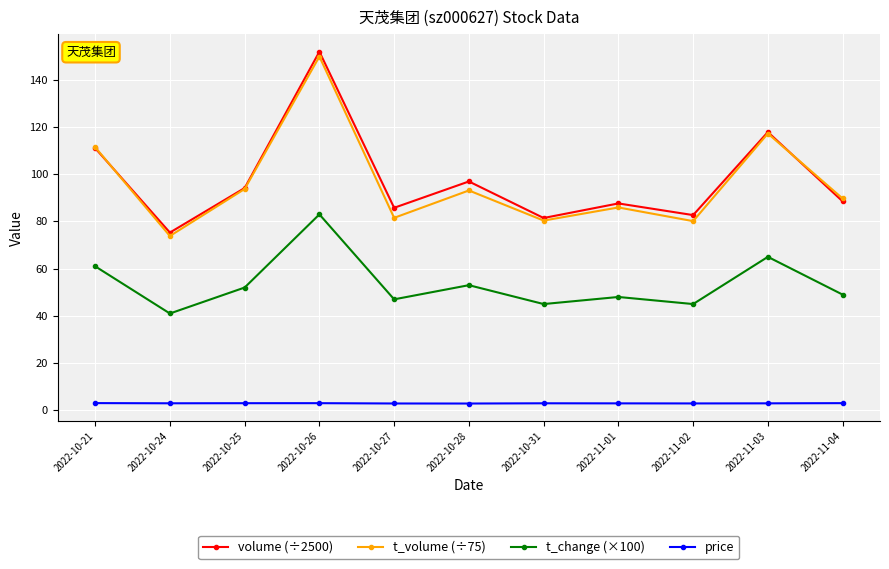

Is the value of t_volume (÷75) at 2022-11-02 greater than the value of volume (÷2500) at 2022-10-26?

No